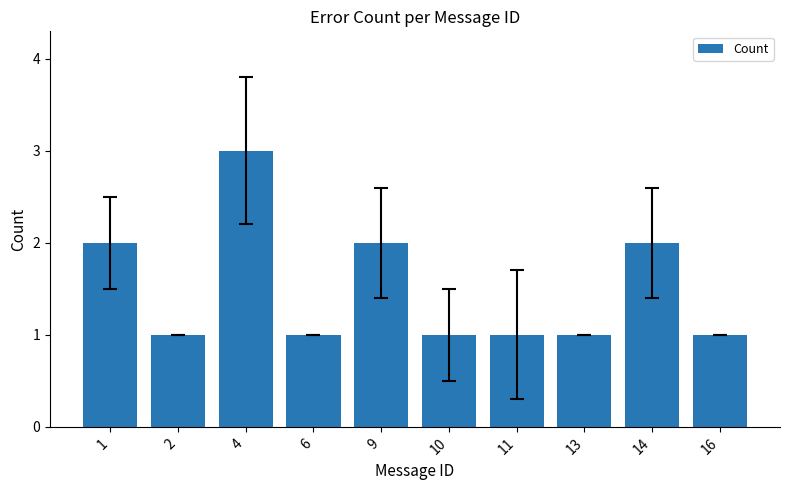

True or false: the data shows 3 at 14.

False